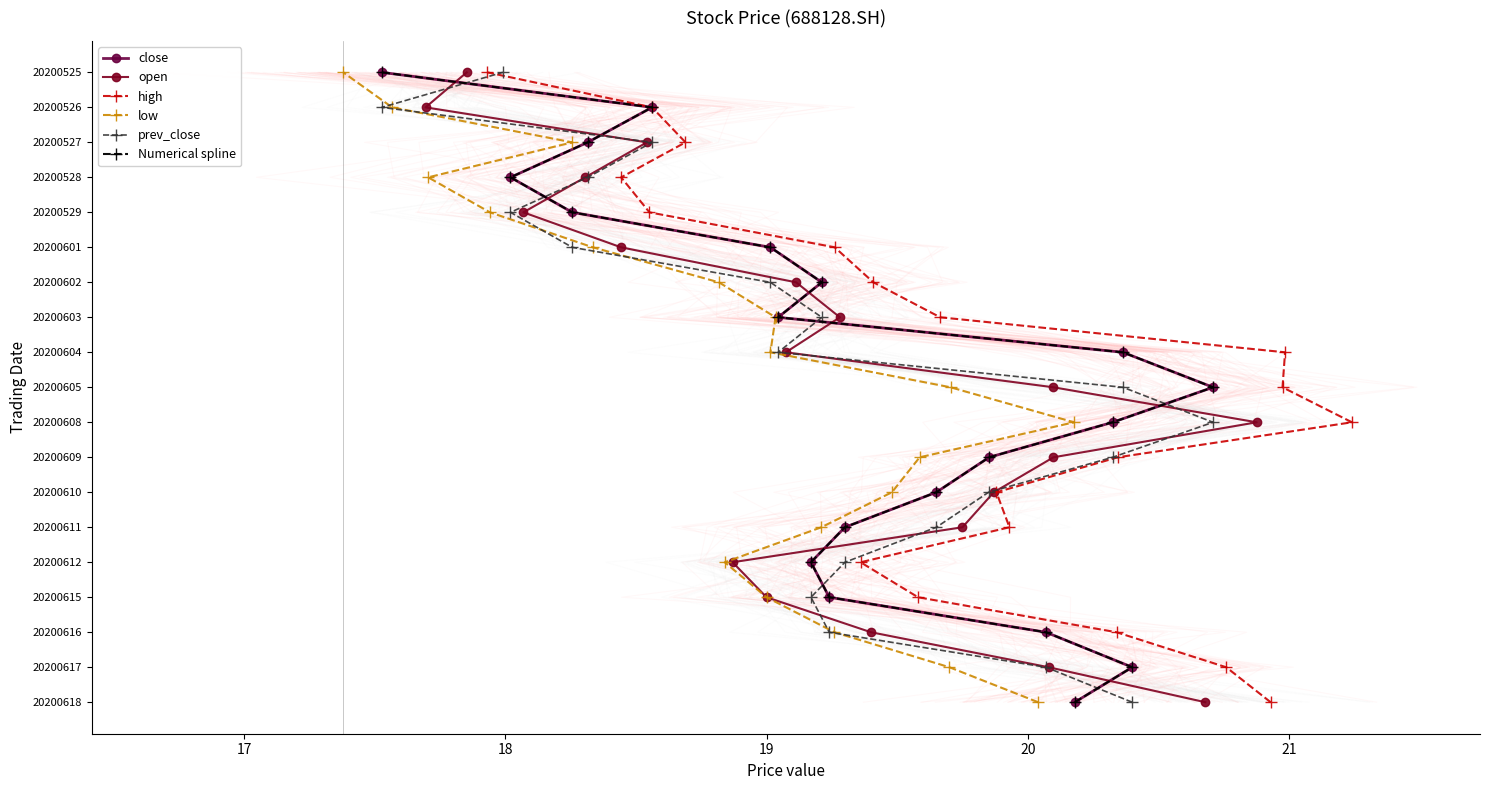

True or false: high and close cross at least once.

False